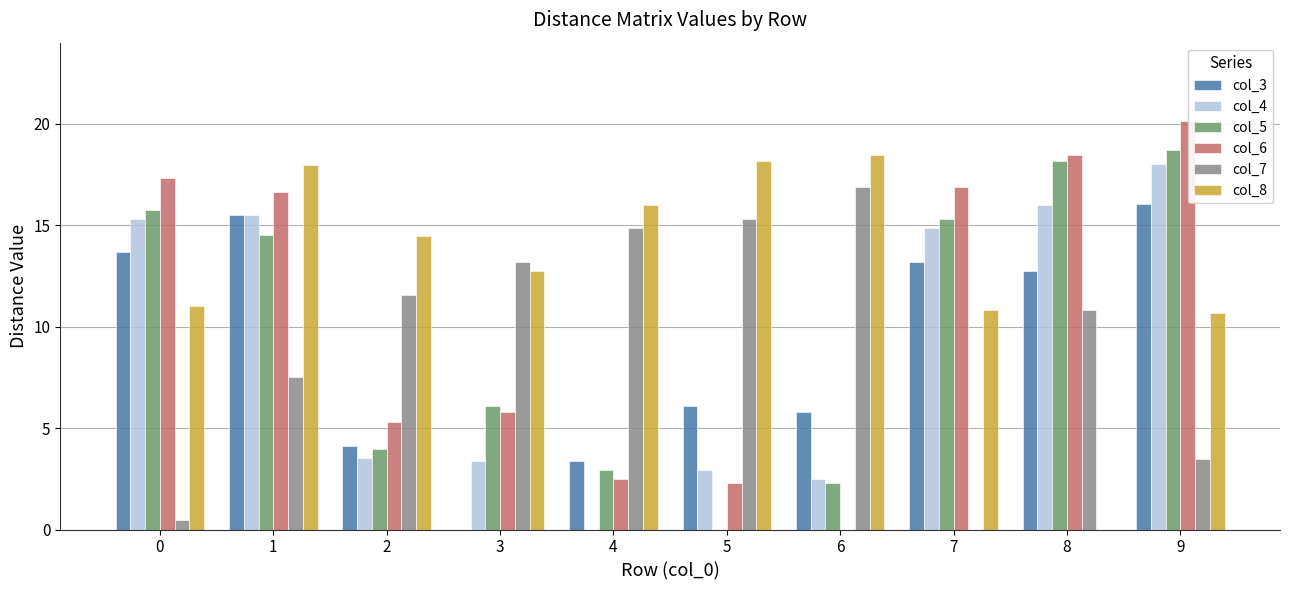

What is the sum of all col_6 values?

105.3